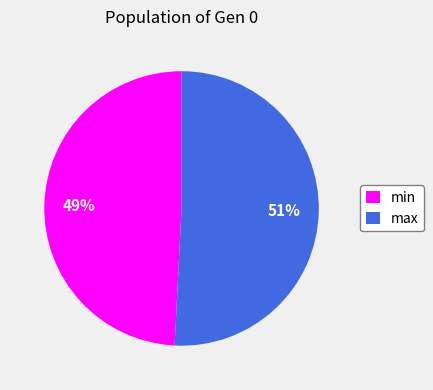

Between min and max, which is larger?

max